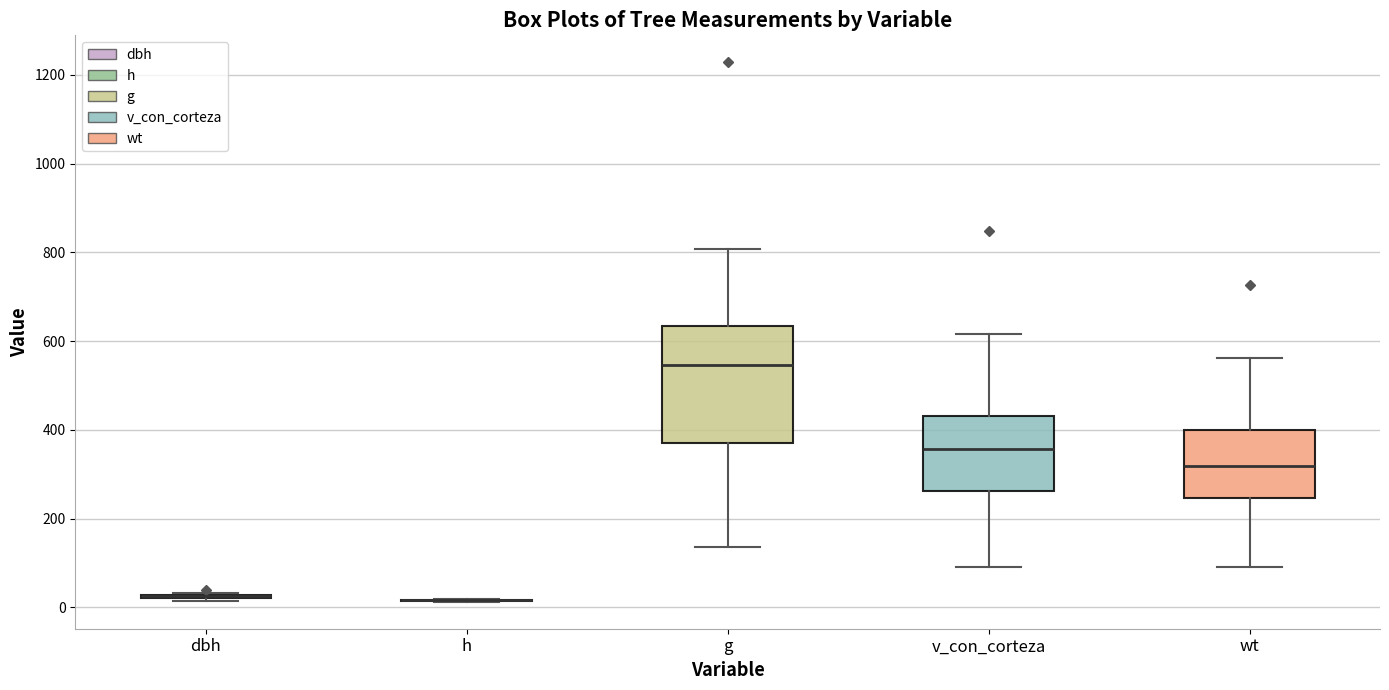

Which box is the tallest, from its lower edge to its upper edge?

g